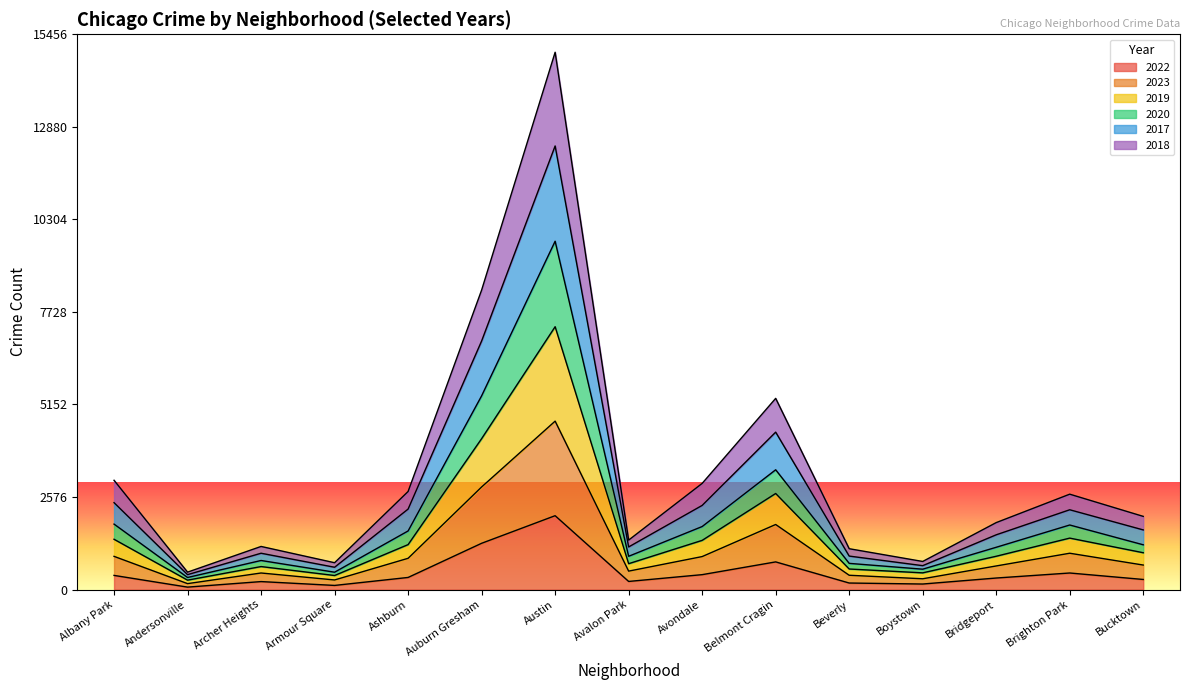

Is the value of 2023 at Boystown greater than the value of 2017 at Belmont Cragin?

No